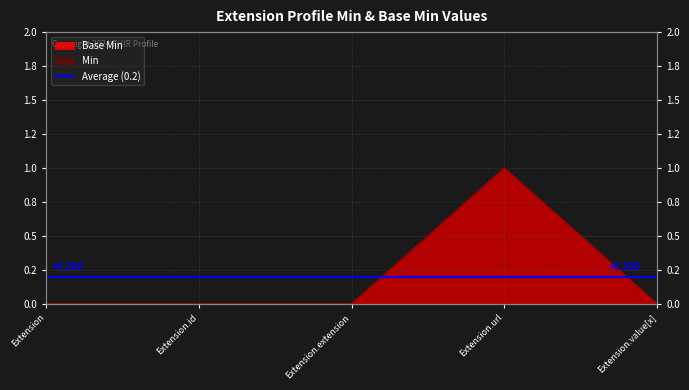

Read the Min value at Extension.url.

1